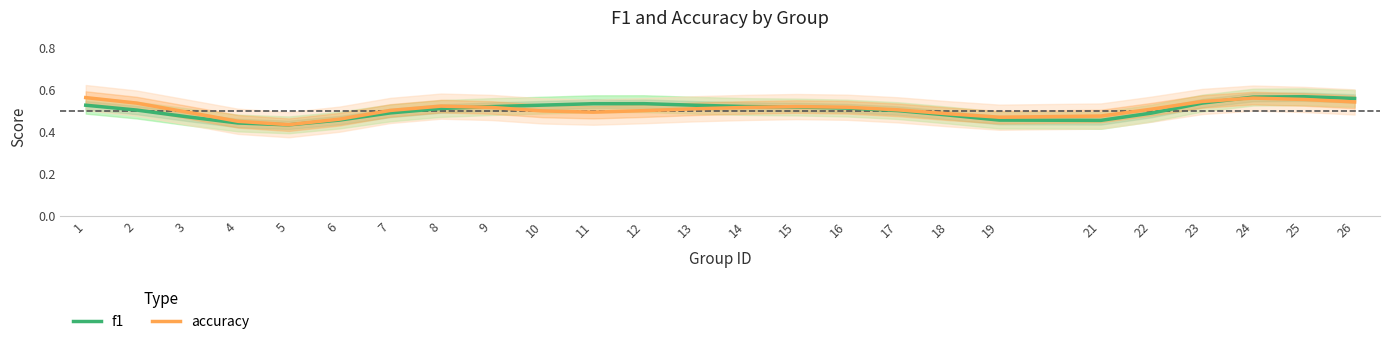

What is the difference between the maximum and second lowest values in the f1 series?

0.1